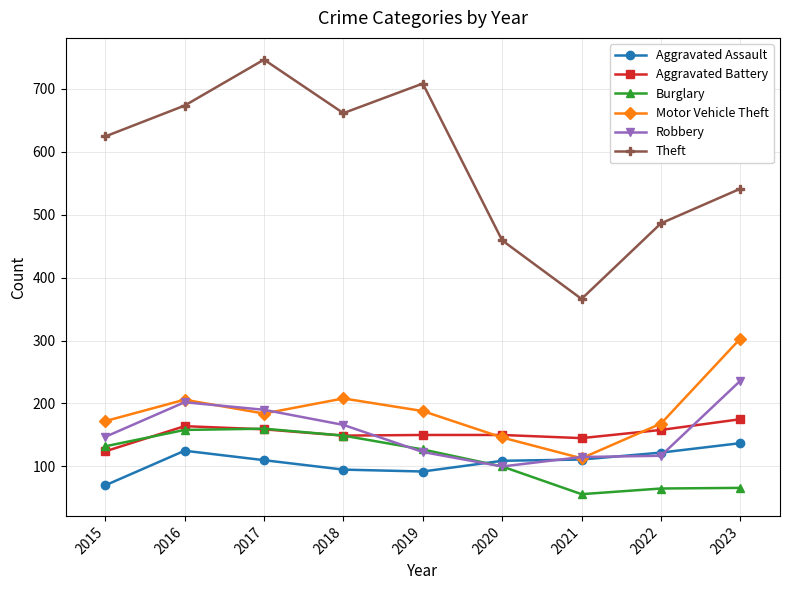

How many lines are shown in the chart?

6